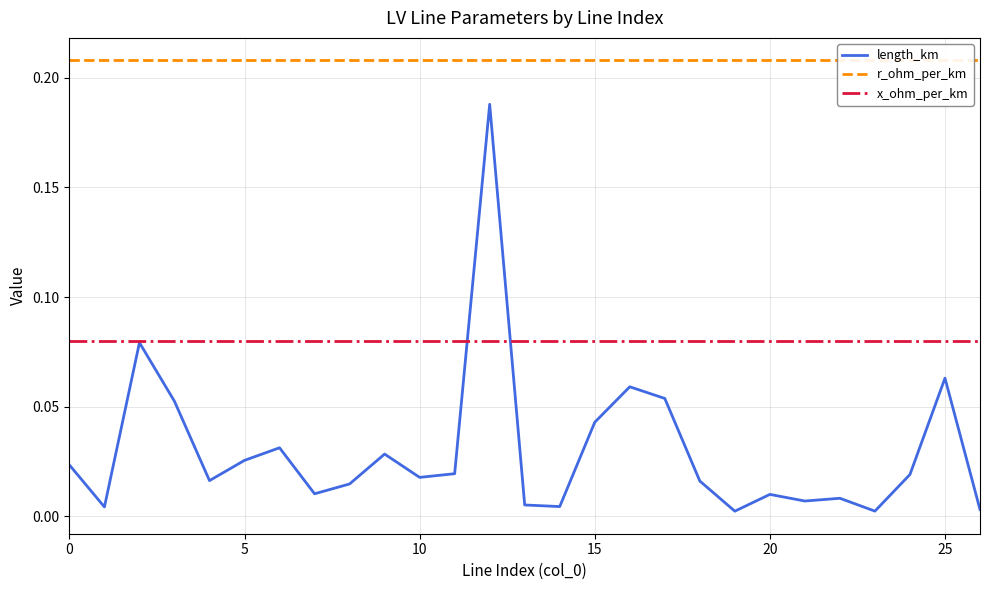

True or false: length_km and r_ohm_per_km cross at least once.

False